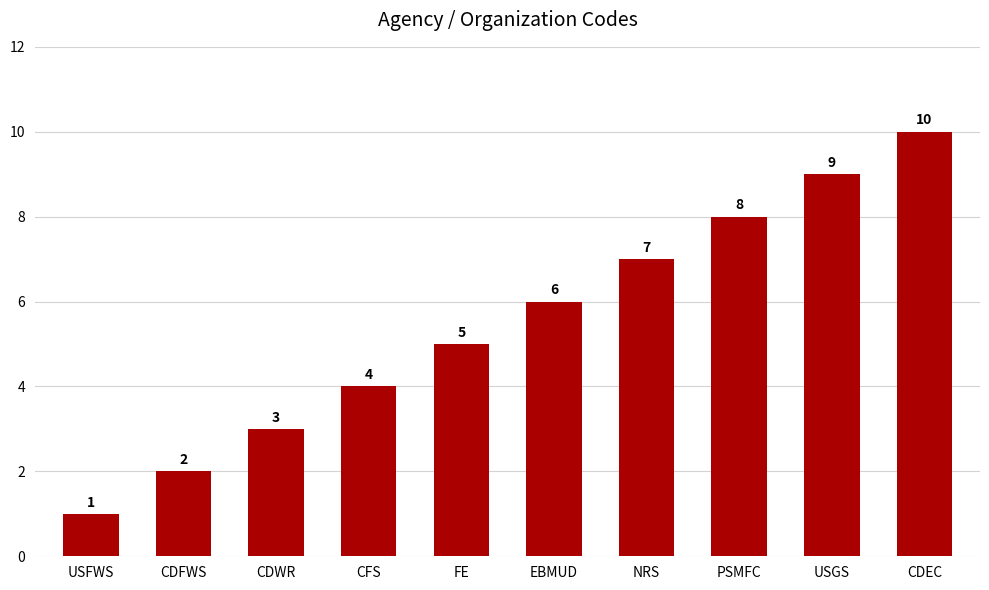

Rank the categories by value from lowest to highest.

USFWS, CDFWS, CDWR, CFS, FE, EBMUD, NRS, PSMFC, USGS, CDEC